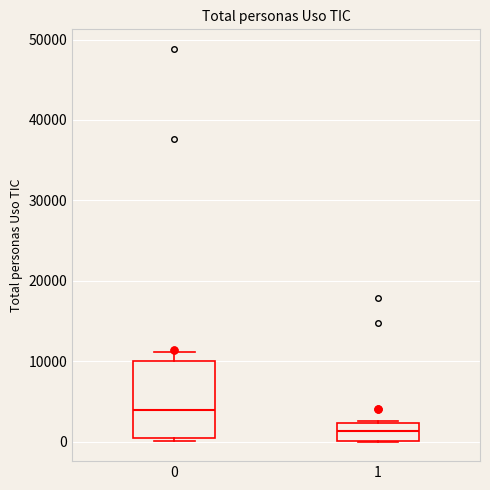

Reading left to right, read every box against the y-axis: the position of its median line, the range the box covers, and the ends of its whiskers. The values are not printed on the chart, so give them approximately, as read against the axis.

0: median 4000, box 1000 to 10000, whiskers 0 to 11000
1: median 1000, box 0 to 2000, whiskers 0 to 3000